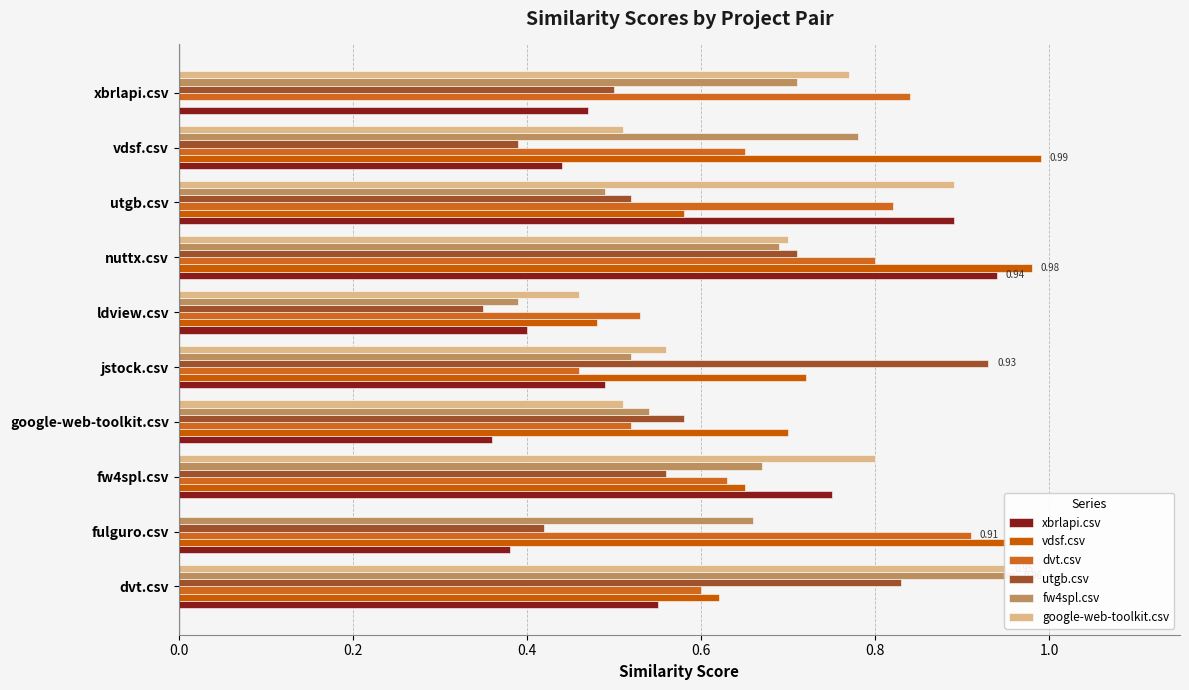

What is the label of the 5th bar from the right?

ldview.csv